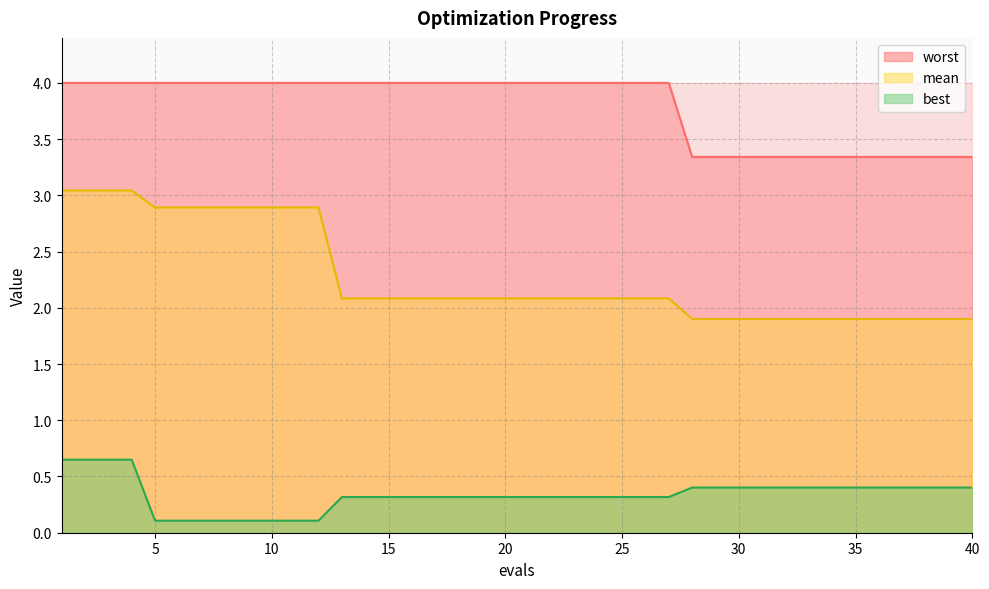

True or false: worst_line has more than 1 interior local peaks.

False